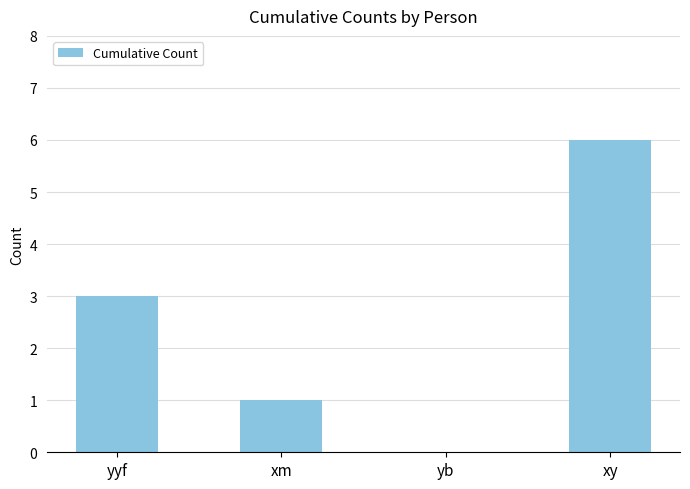

What is the change in value from yyf to xm?

-2